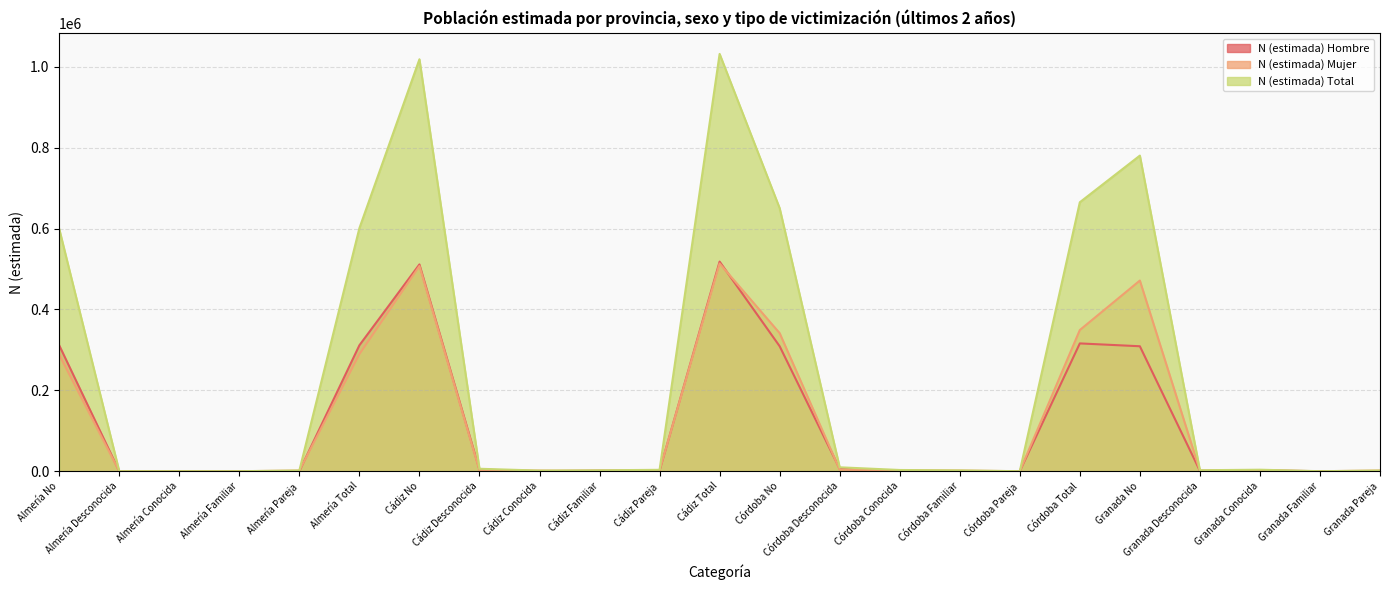

List the labels in order of N (estimada) Hombre value, largest first.

Cádiz Total, Cádiz No, Córdoba Total, Almería Total, Almería No, Córdoba No, Granada No, Córdoba Desconocida, Cádiz Desconocida, Granada Conocida, Cádiz Familiar, Cádiz Pareja, Granada Desconocida, Córdoba Conocida, Córdoba Familiar, Almería Pareja, Almería Desconocida, Almería Conocida, Almería Familiar, Cádiz Conocida, Córdoba Pareja, Granada Familiar, Granada Pareja